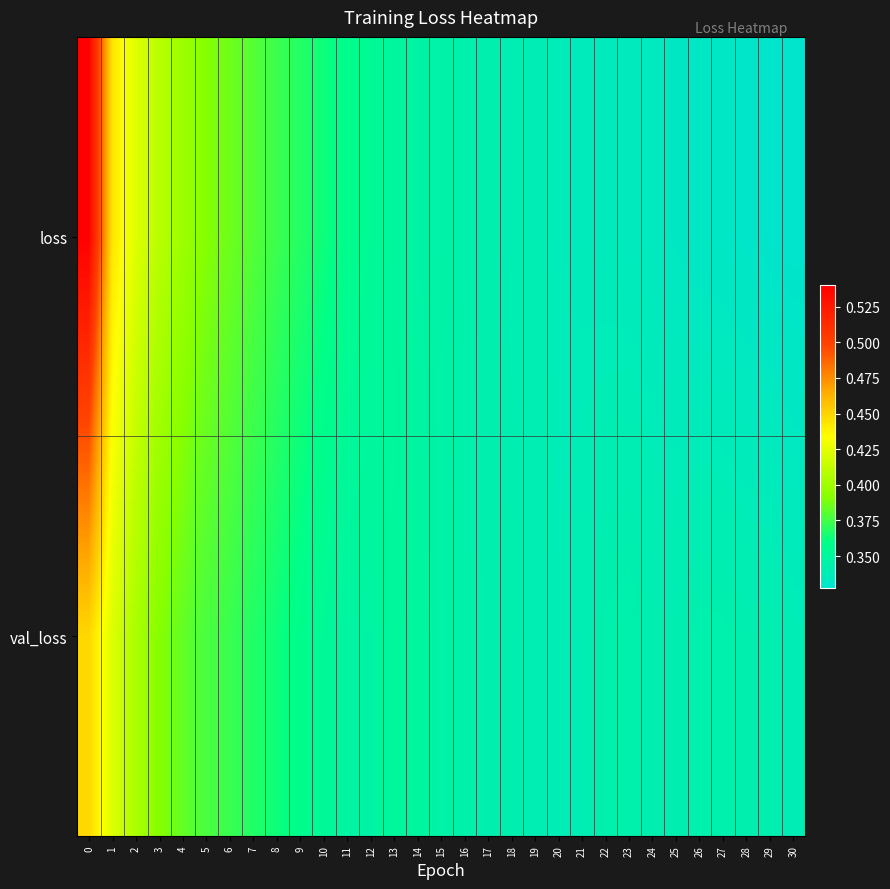

Reading left to right, extract all data points from this chart.

loss: 0=0.5	1=0.4	2=0.4	3=0.4	4=0.4	5=0.4	6=0.4	7=0.4	8=0.4	9=0.4	10=0.4	11=0.4	12=0.4	13=0.3	14=0.3	15=0.3	16=0.3	17=0.3	18=0.3	19=0.3	20=0.3	21=0.3	22=0.3	23=0.3	24=0.3	25=0.3	26=0.3	27=0.3	28=0.3	29=0.3	30=0.3
val_loss: 0=0.4	1=0.4	2=0.4	3=0.4	4=0.4	5=0.4	6=0.4	7=0.4	8=0.4	9=0.4	10=0.4	11=0.3	12=0.3	13=0.4	14=0.3	15=0.3	16=0.3	17=0.3	18=0.3	19=0.3	20=0.3	21=0.3	22=0.3	23=0.3	24=0.3	25=0.3	26=0.3	27=0.3	28=0.3	29=0.3	30=0.3